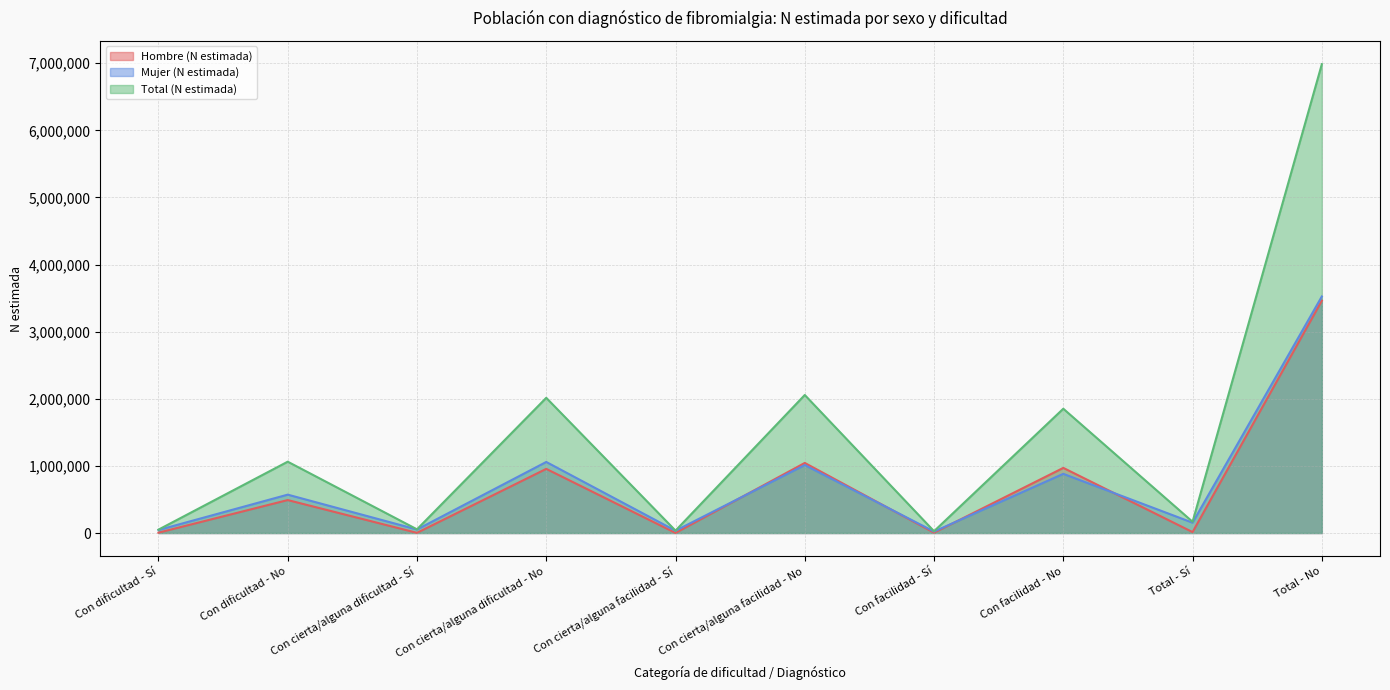

How many lines are shown in the chart?

3